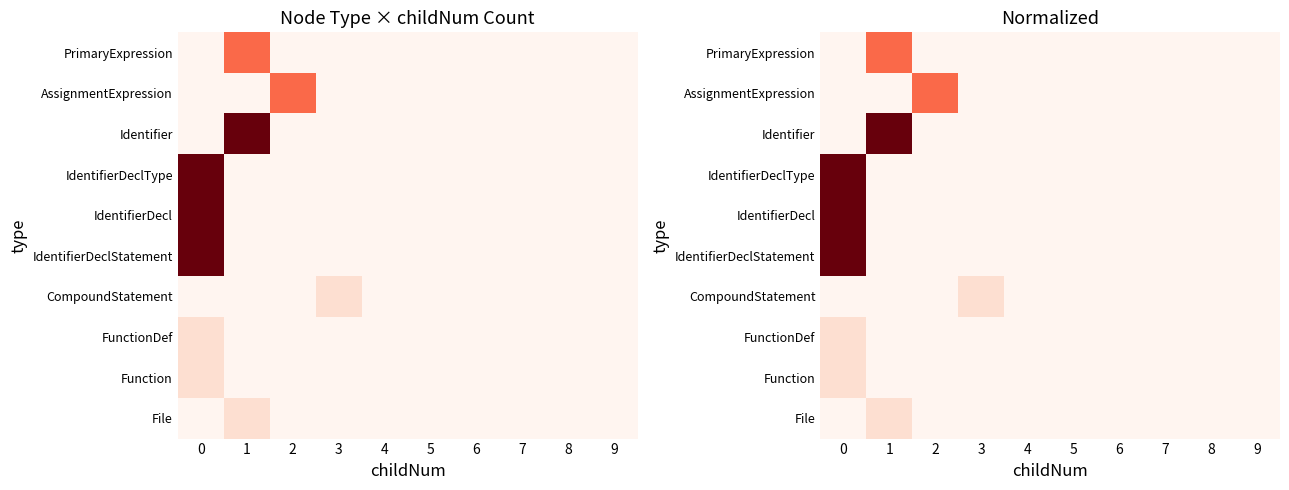

What is the maximum value shown in the chart?

1.0